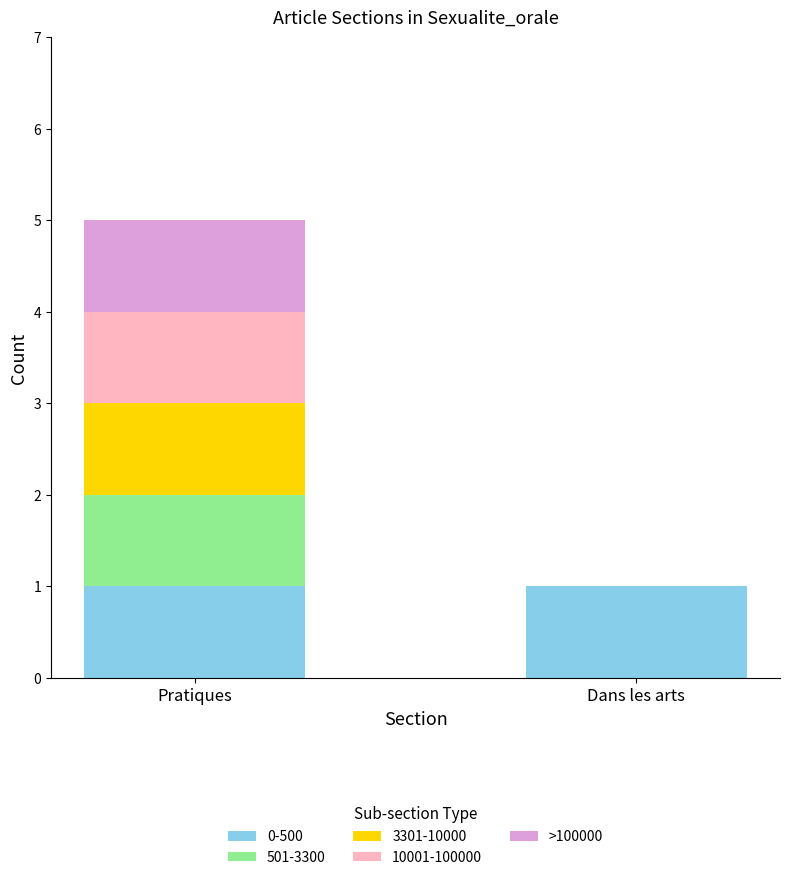

At which category is the sum across all series the highest?

Pratiques